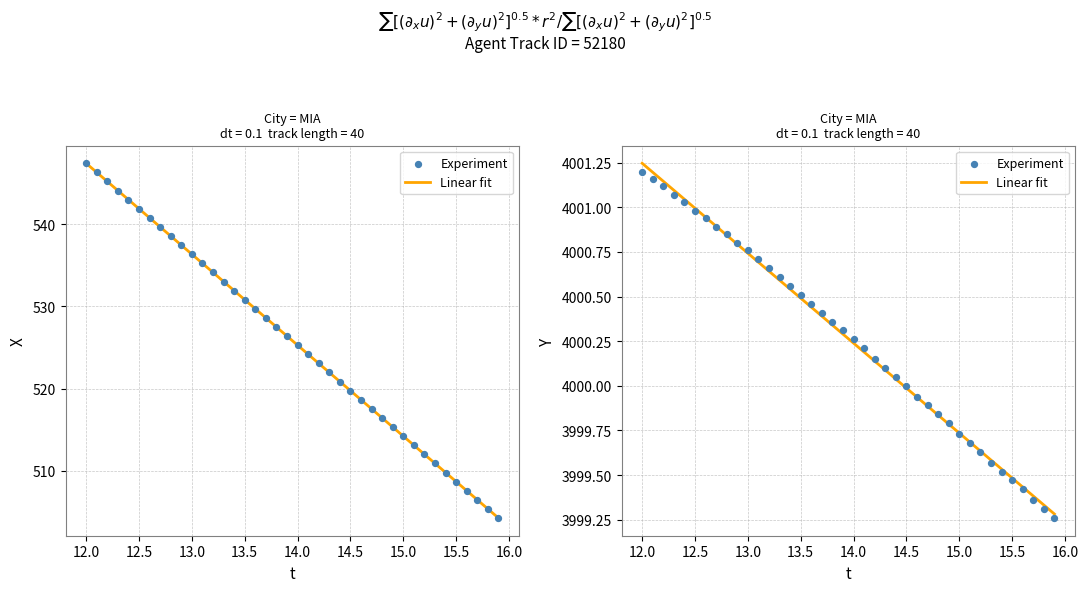

Which series has the widest spread of Y values?

Linear fit